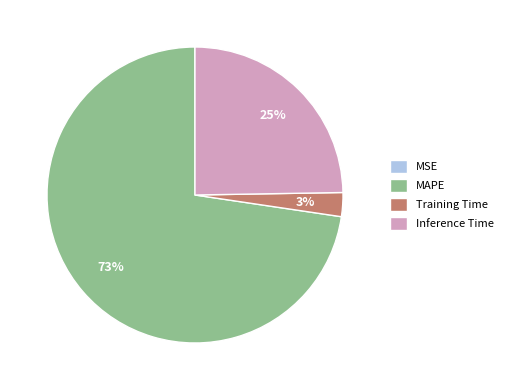

Combined, do Training Time and Inference Time account for over 50%?

No